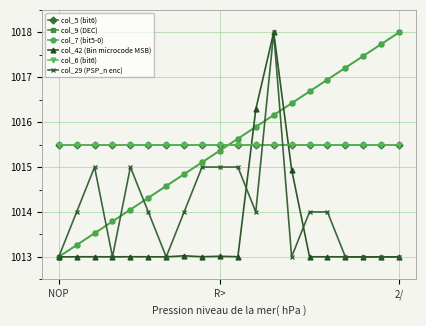

Is this an area chart (filled region under the line)?

No